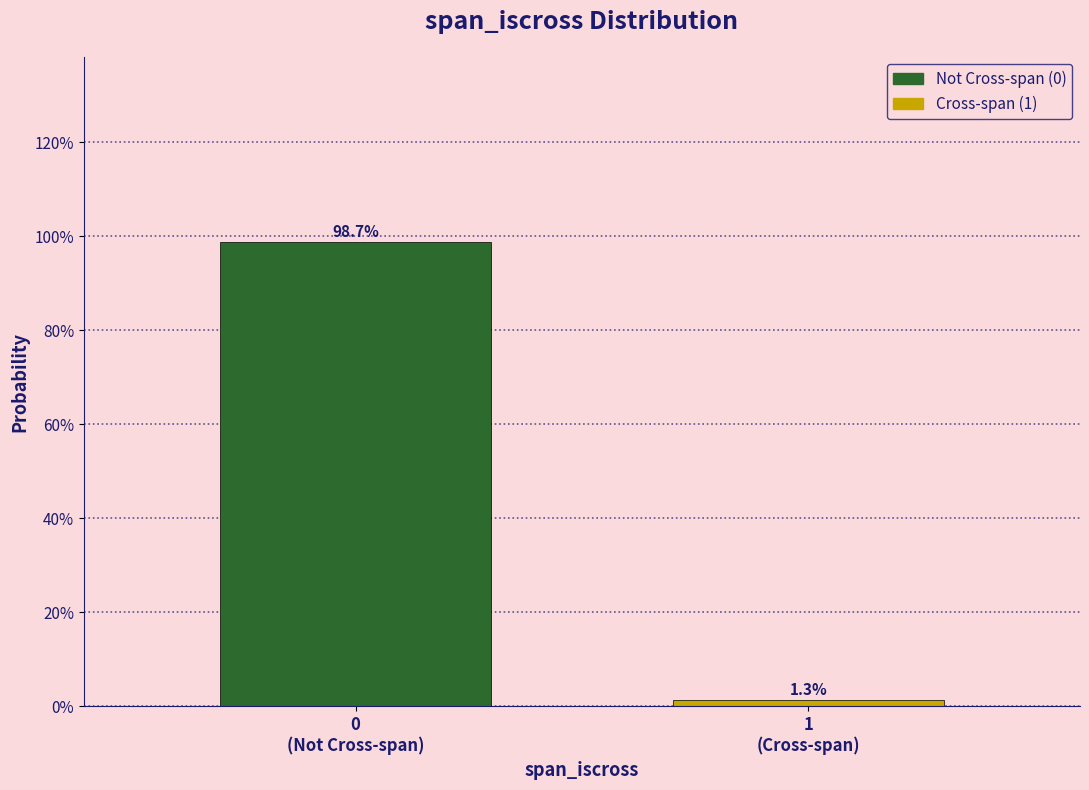

Are the bars horizontal?

No